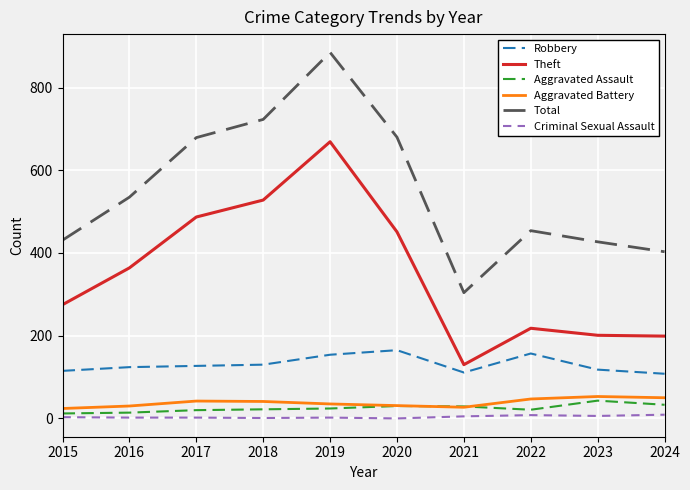

At which label does Aggravated Battery first exceed 41?

2017